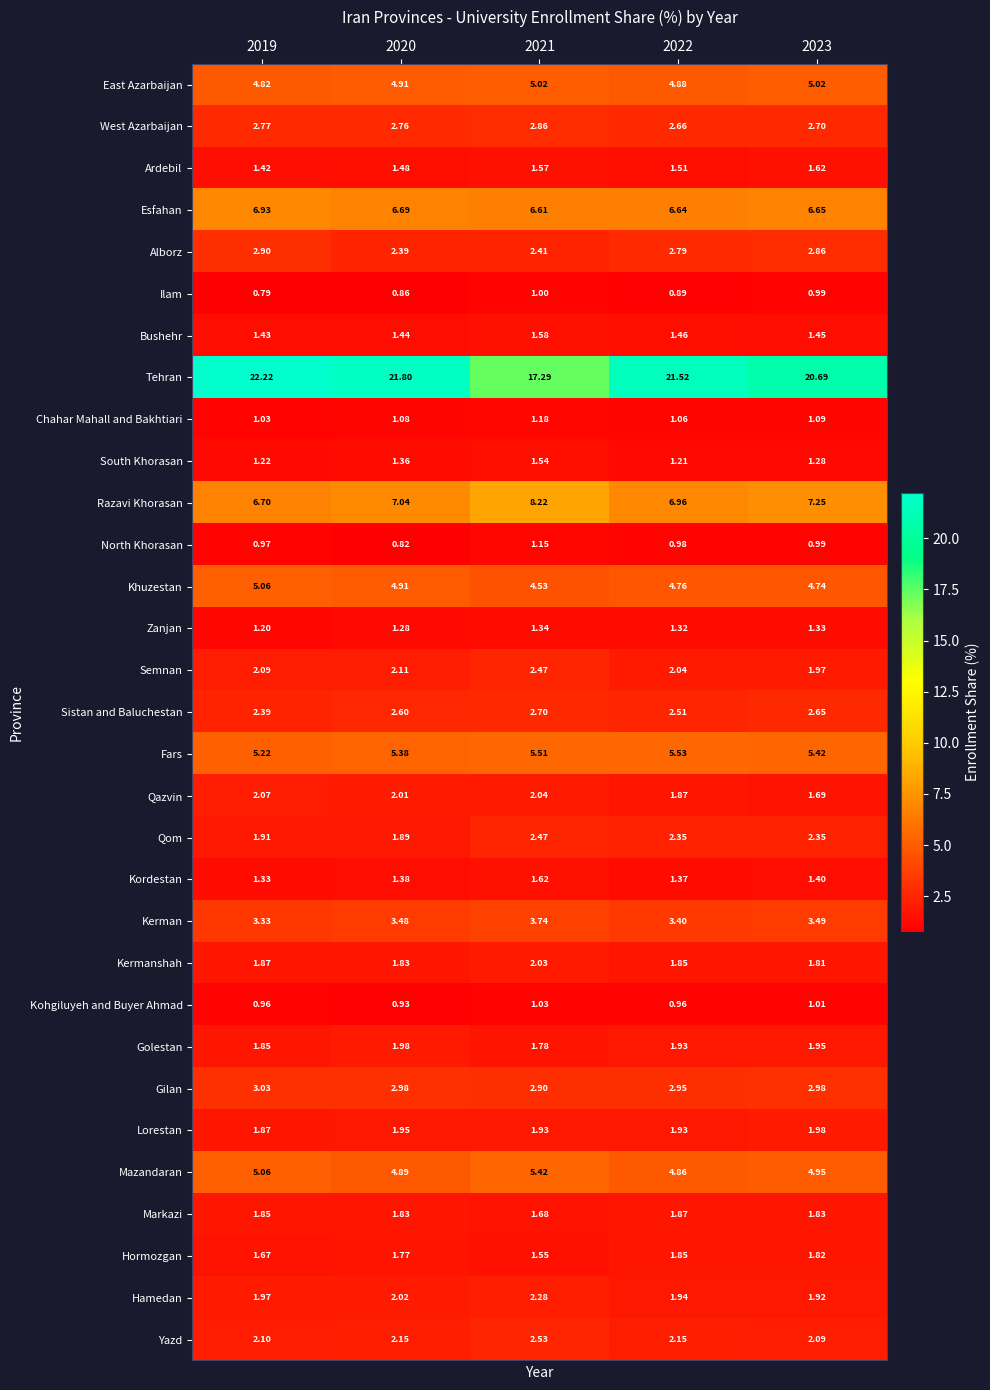

Between 2020 and 2021, which series saw the biggest shift?

Tehran